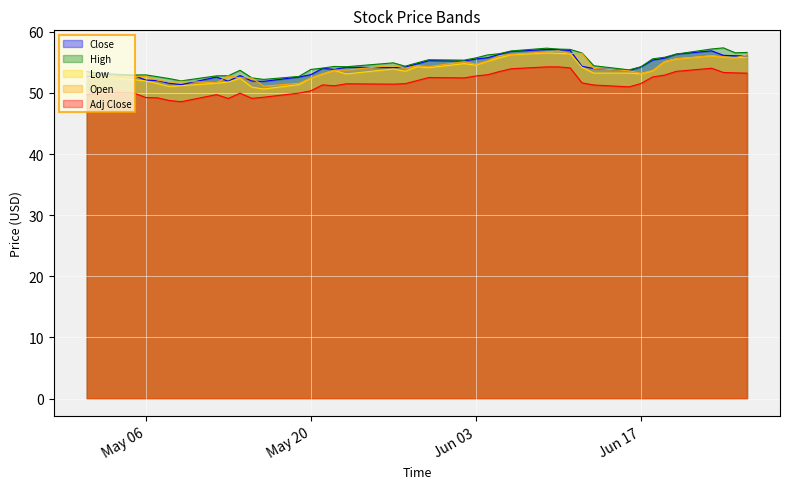

True or false: Adj Close and Close intersect in this chart.

False